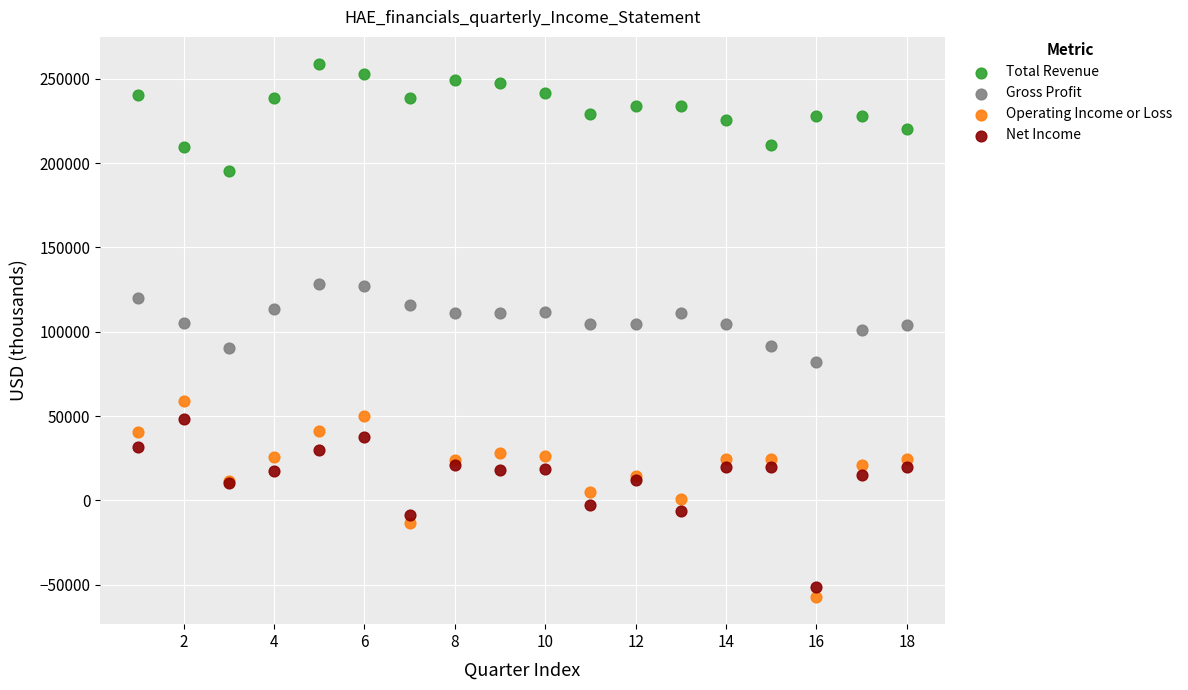

Which series has the widest spread of Y values?

Operating Income or Loss